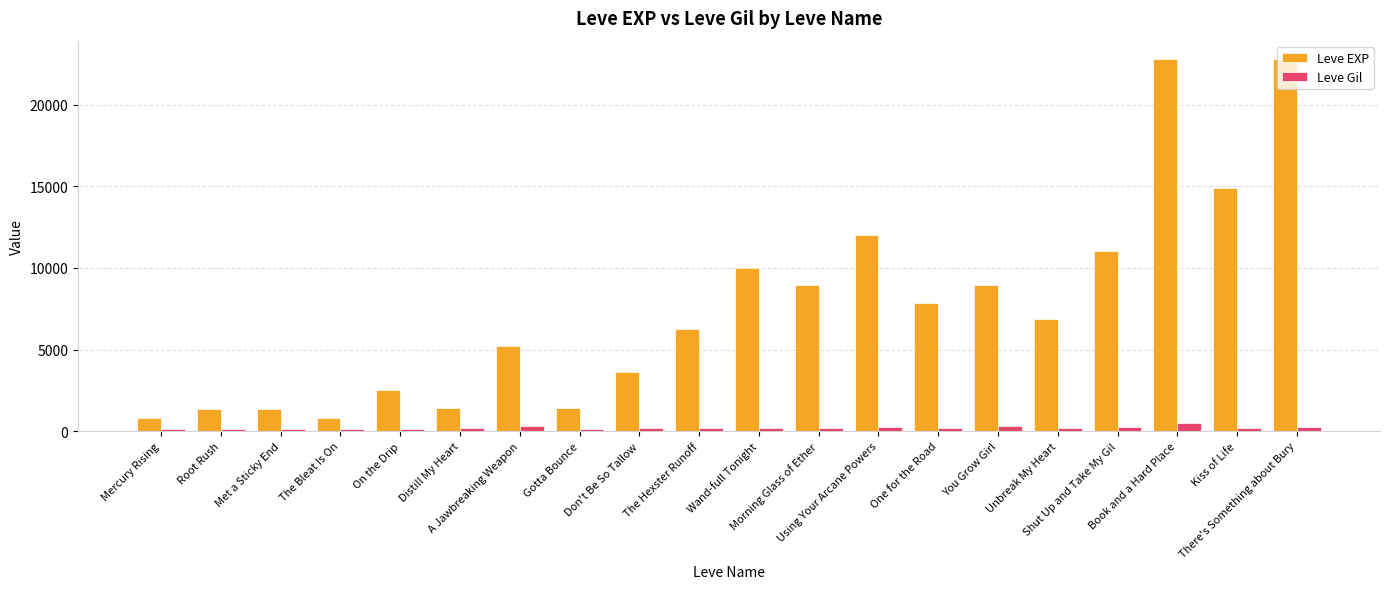

What is the difference between the maximum and minimum values in the Leve Gil series?

356